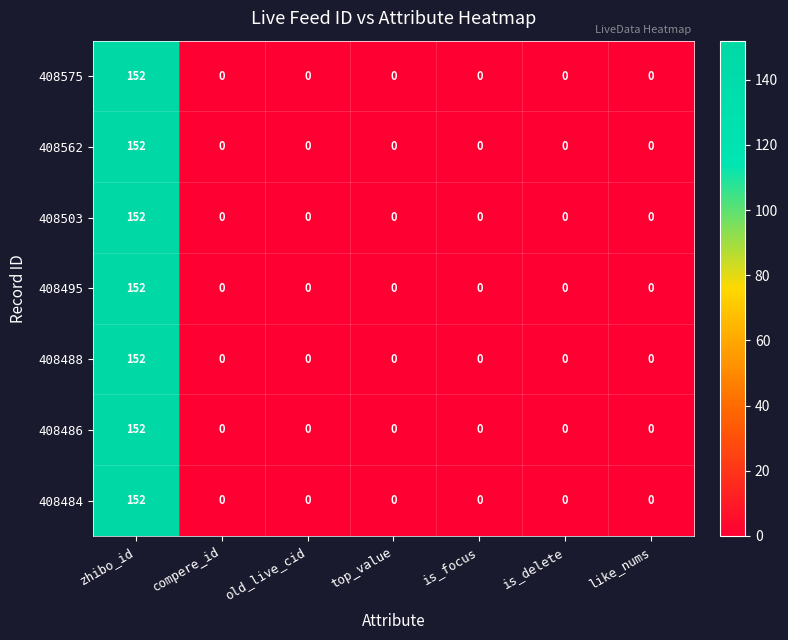

What is the difference between the maximum and second lowest values in the 408495 series?

152